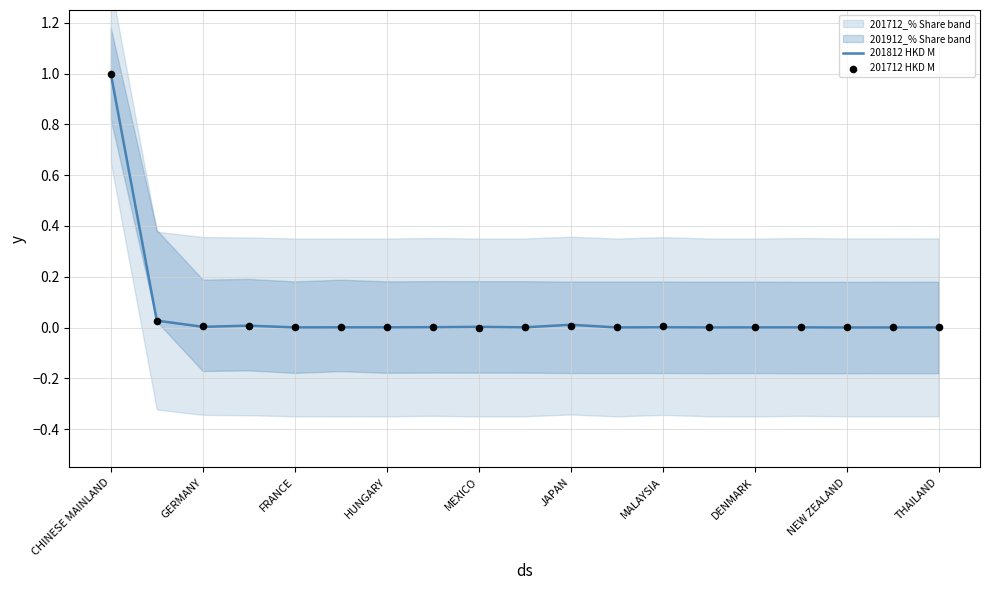

Which series contains the lowest Y value?

201812 HKD M